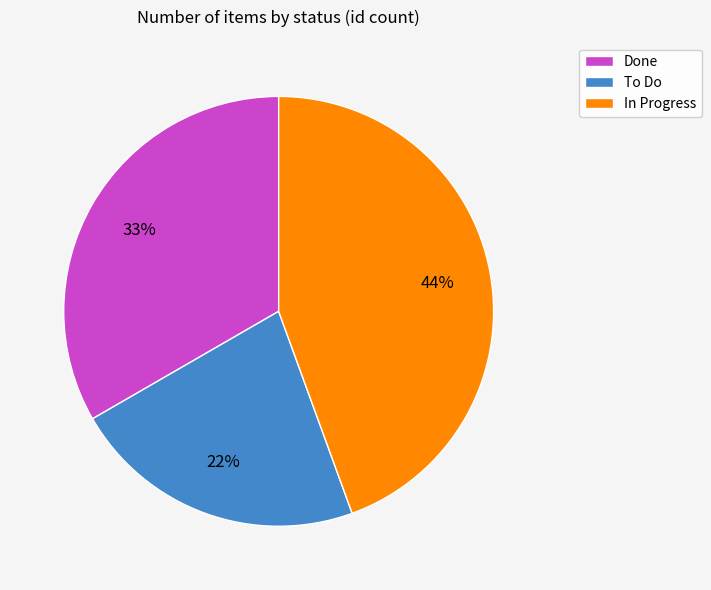

Do To Do and In Progress together represent more than half of the pie?

Yes